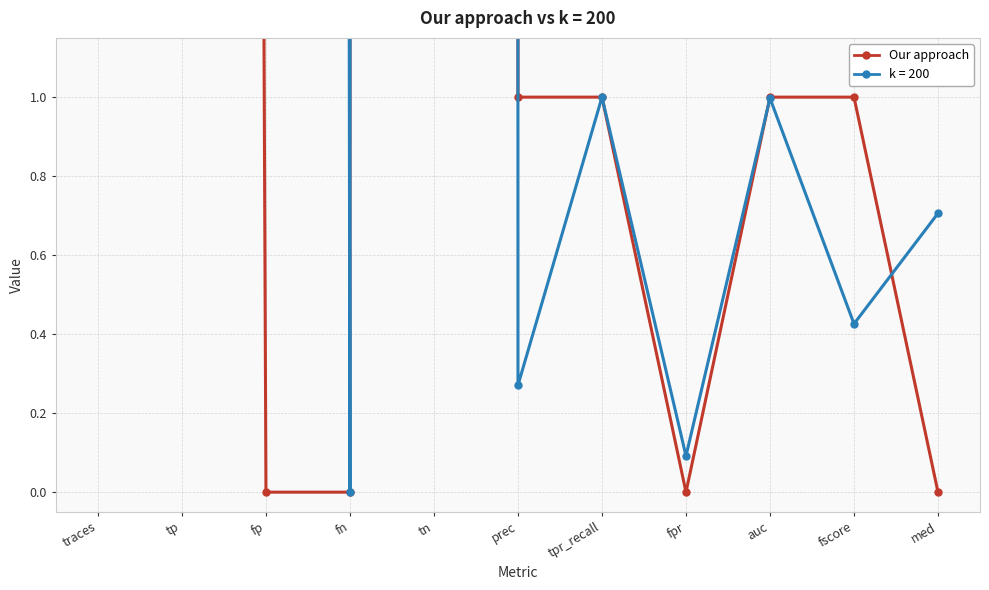

True or false: the data shows 0 at fpr.

True